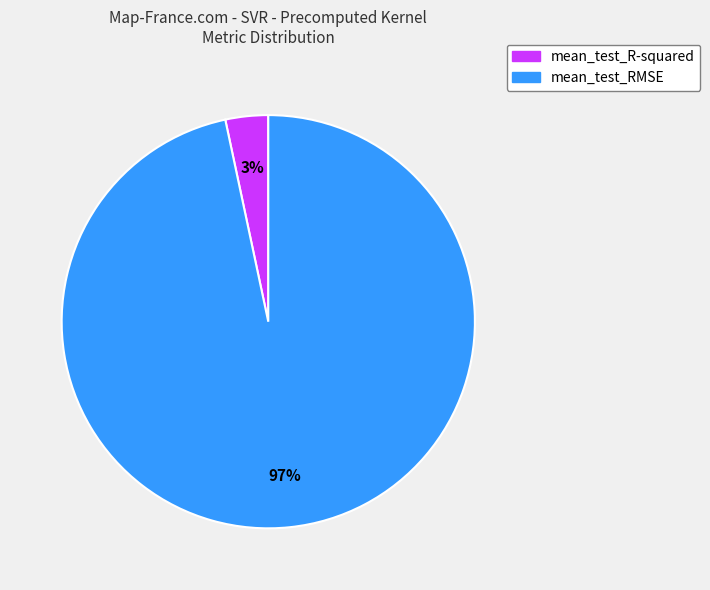

Is it true that mean_test_R-squared is 9% of the pie?

False